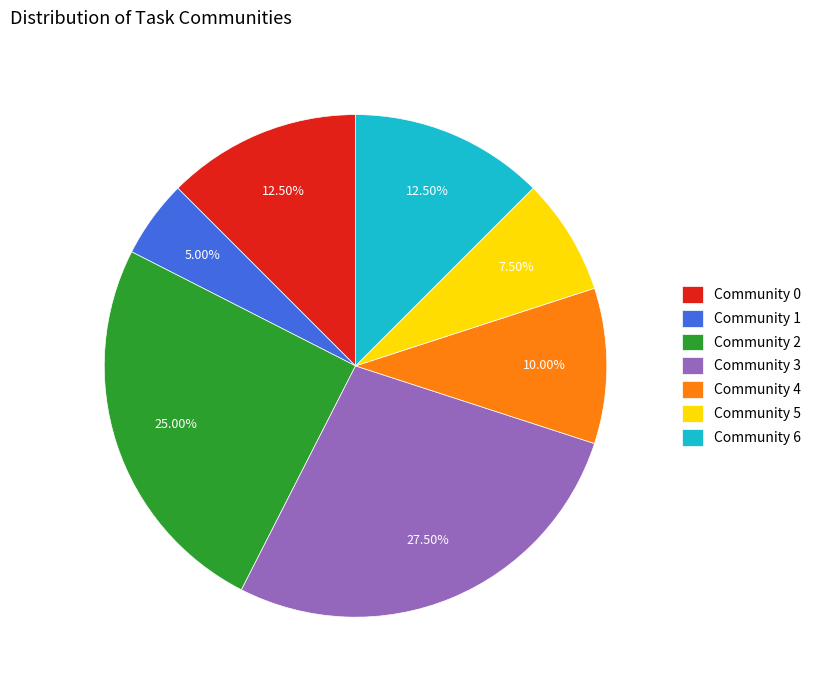

Does any single category account for the majority?

No